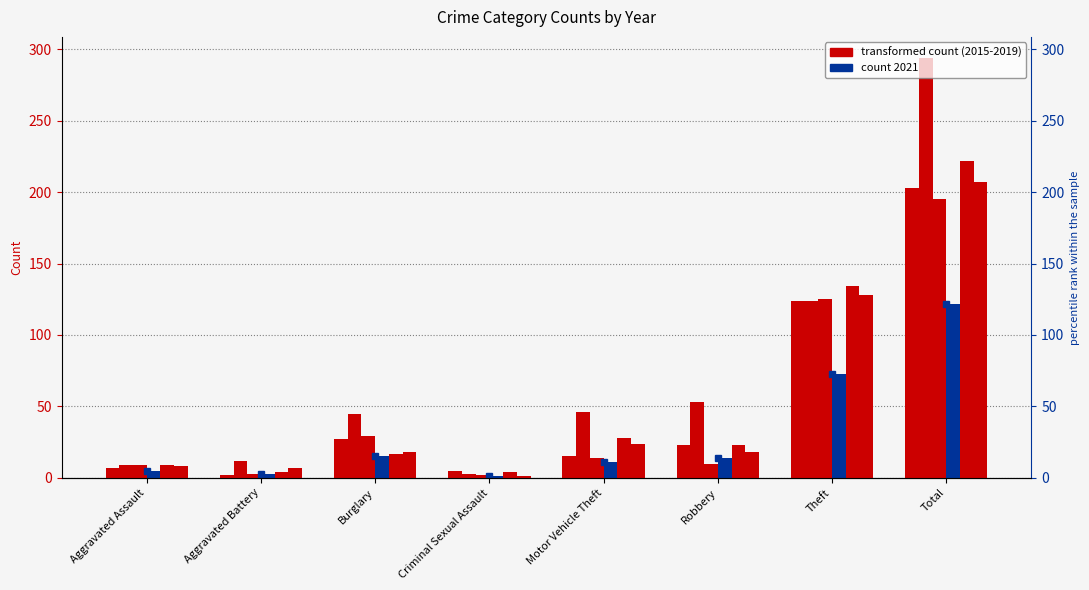

Which category has the lowest value in the 2016 series?

Aggravated Battery